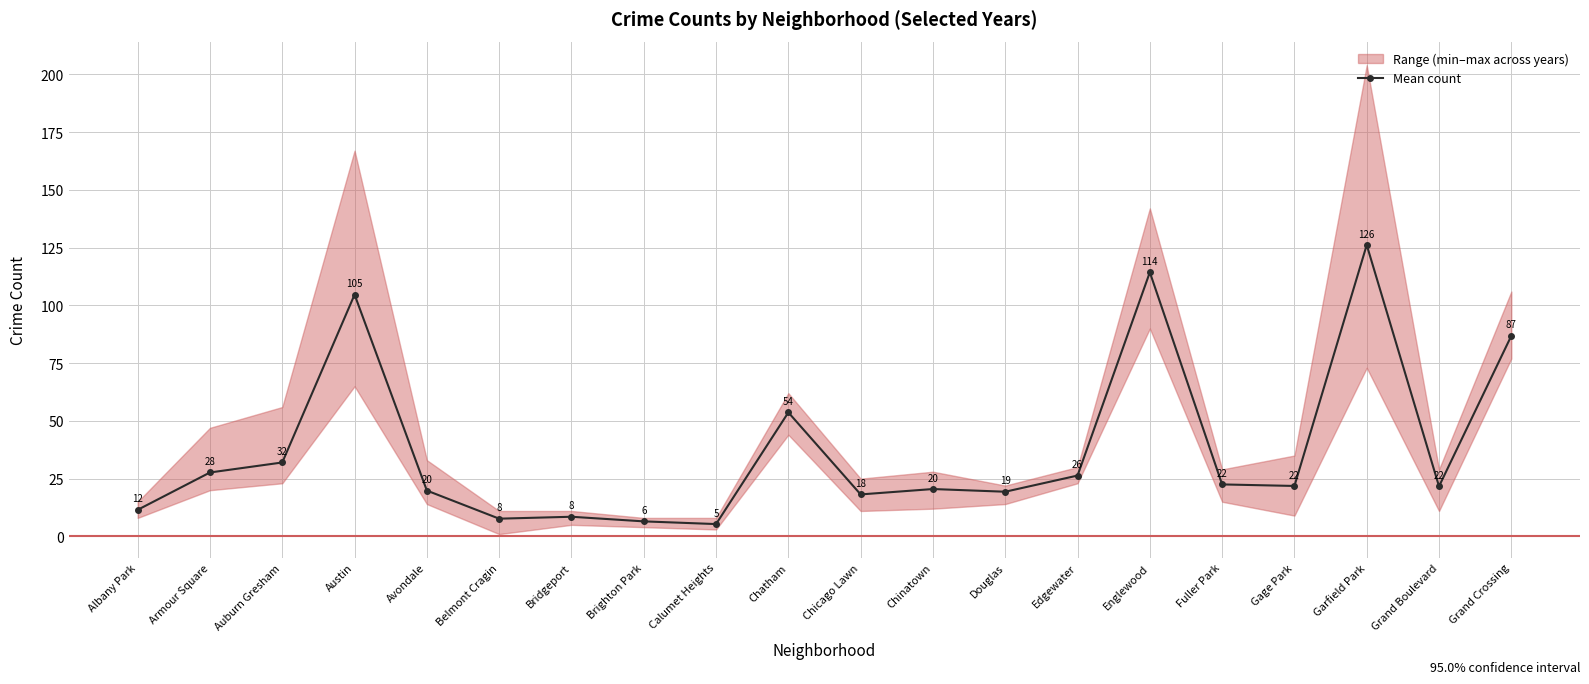

What is the sum of all values?

755.0